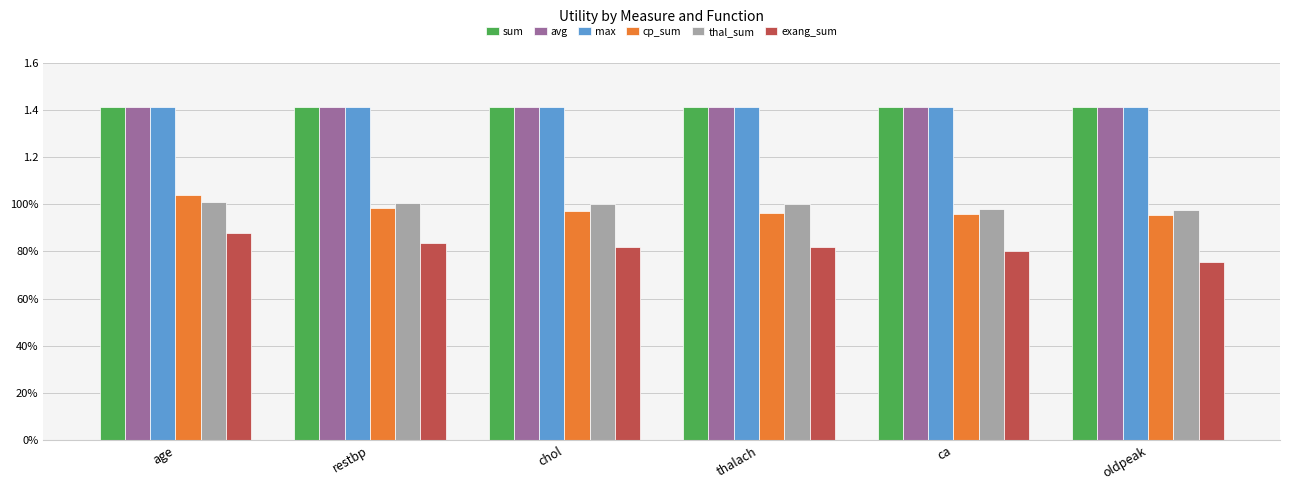

Does the chart contain any negative values?

No